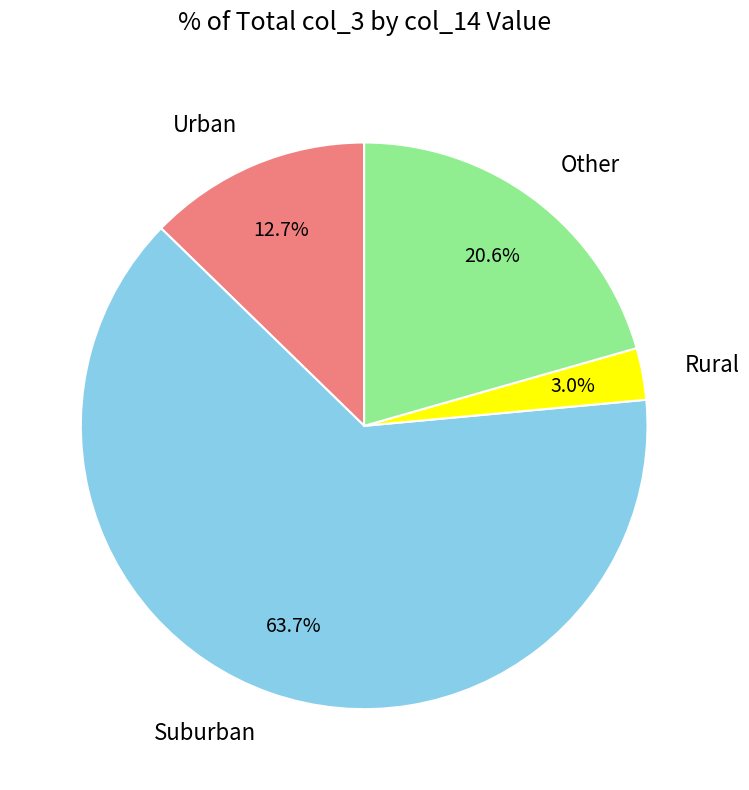

What is the majority slice?

Suburban